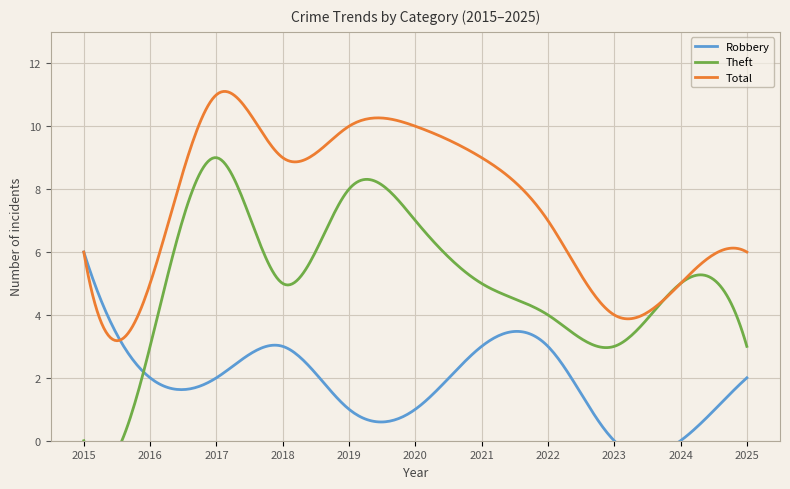

Which series has the largest range (max minus min)?

Theft